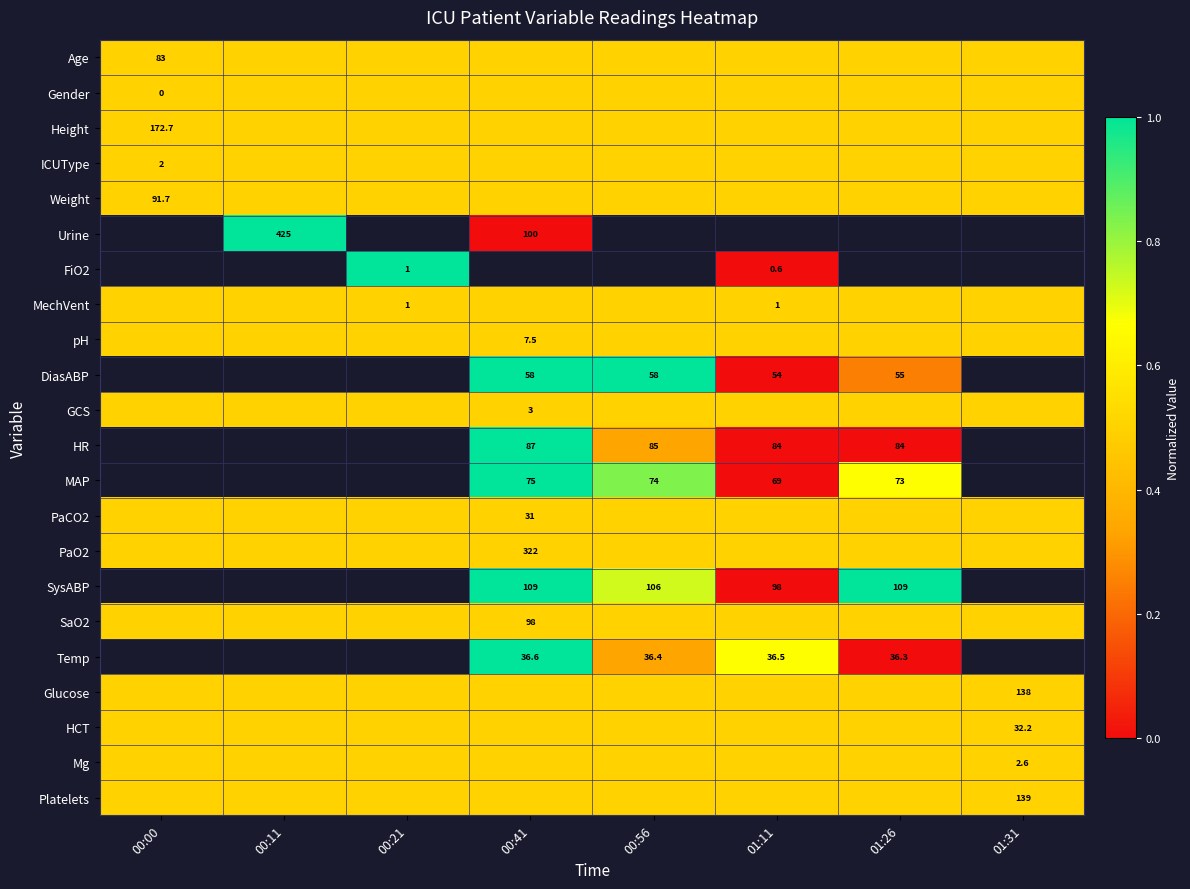

What is the greatest value displayed?

1.0